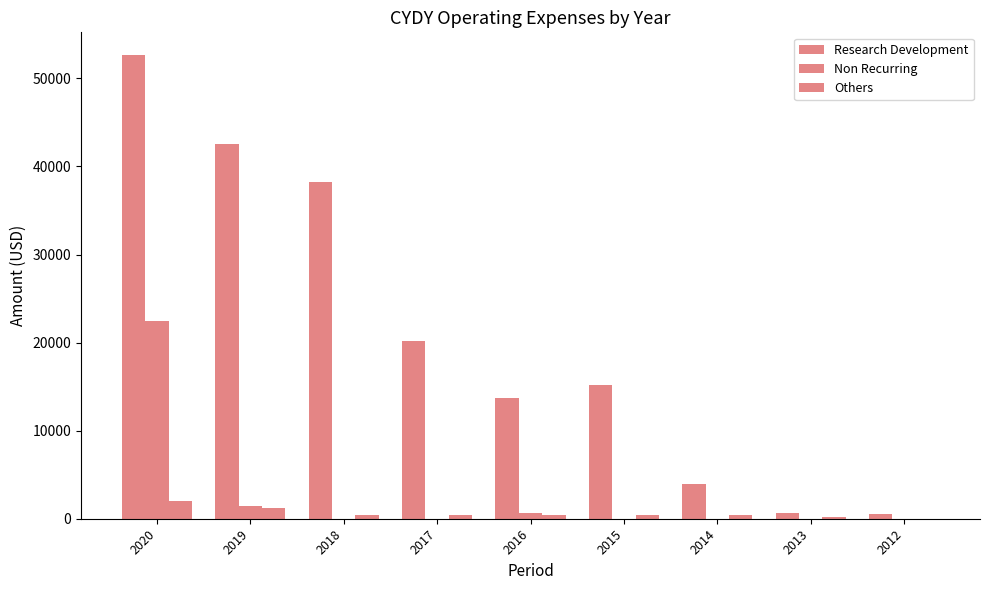

Count the number of categories in the chart.

9